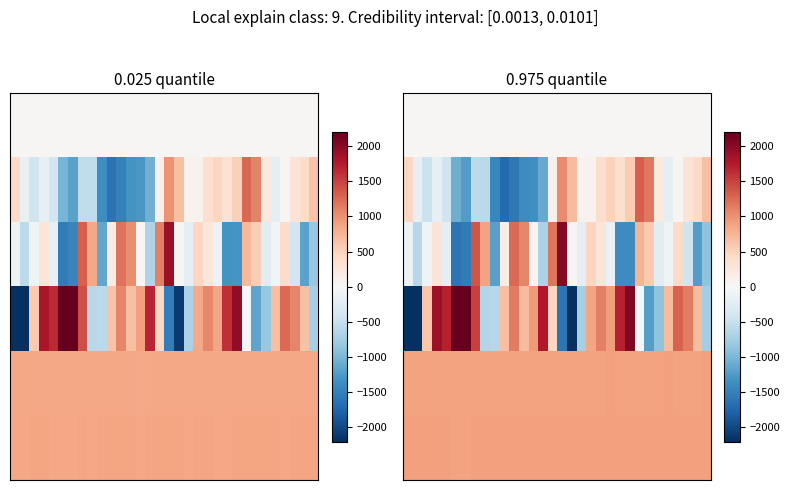

At which category is the sum across all series the highest?

7